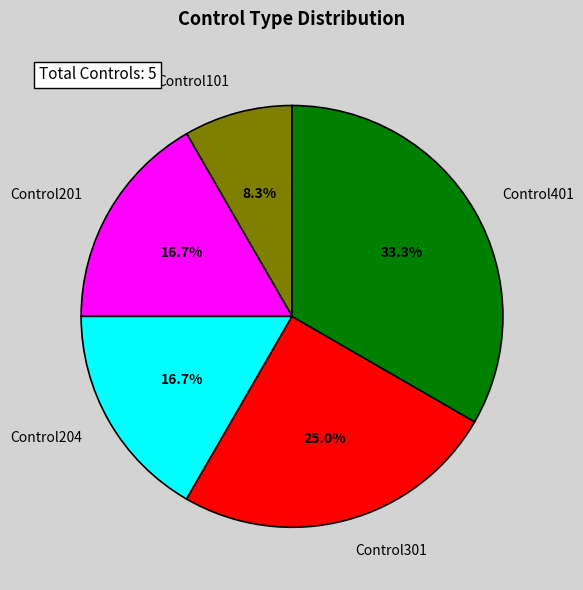

The Control101 slice represents 23% of the pie. True or false?

False